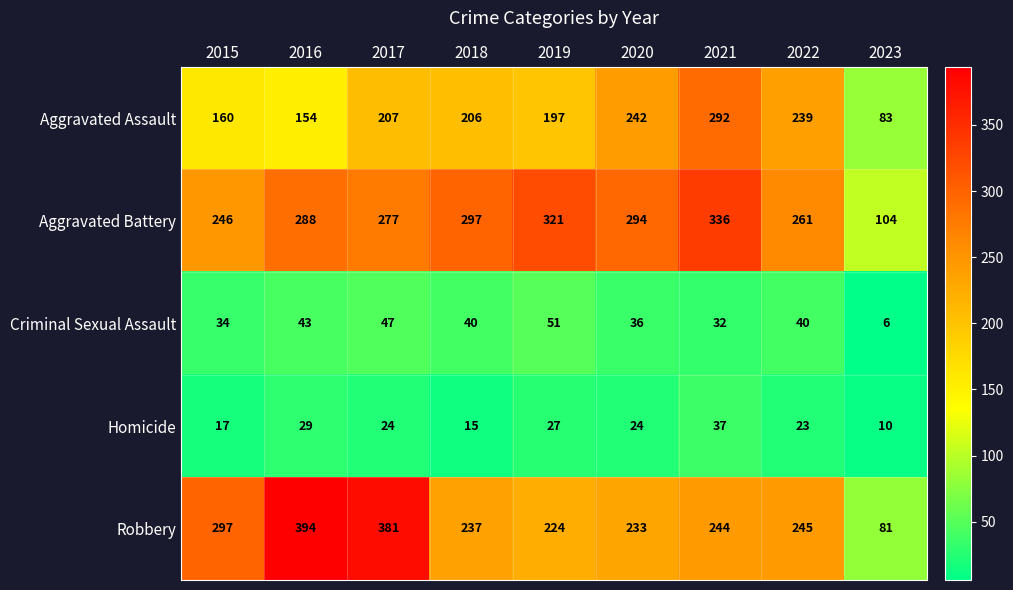

How many categories are shown in the chart?

9